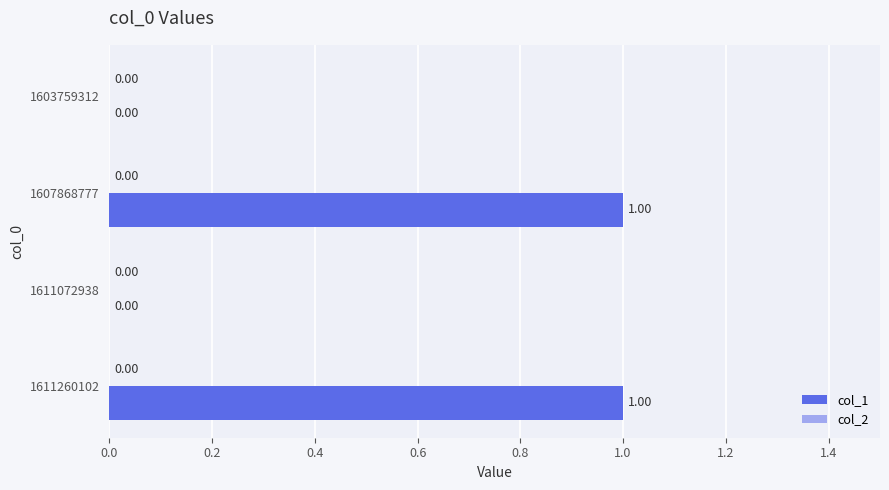

Approximately how many times larger is the value at 1611260102 compared to 1607868777?

1.0